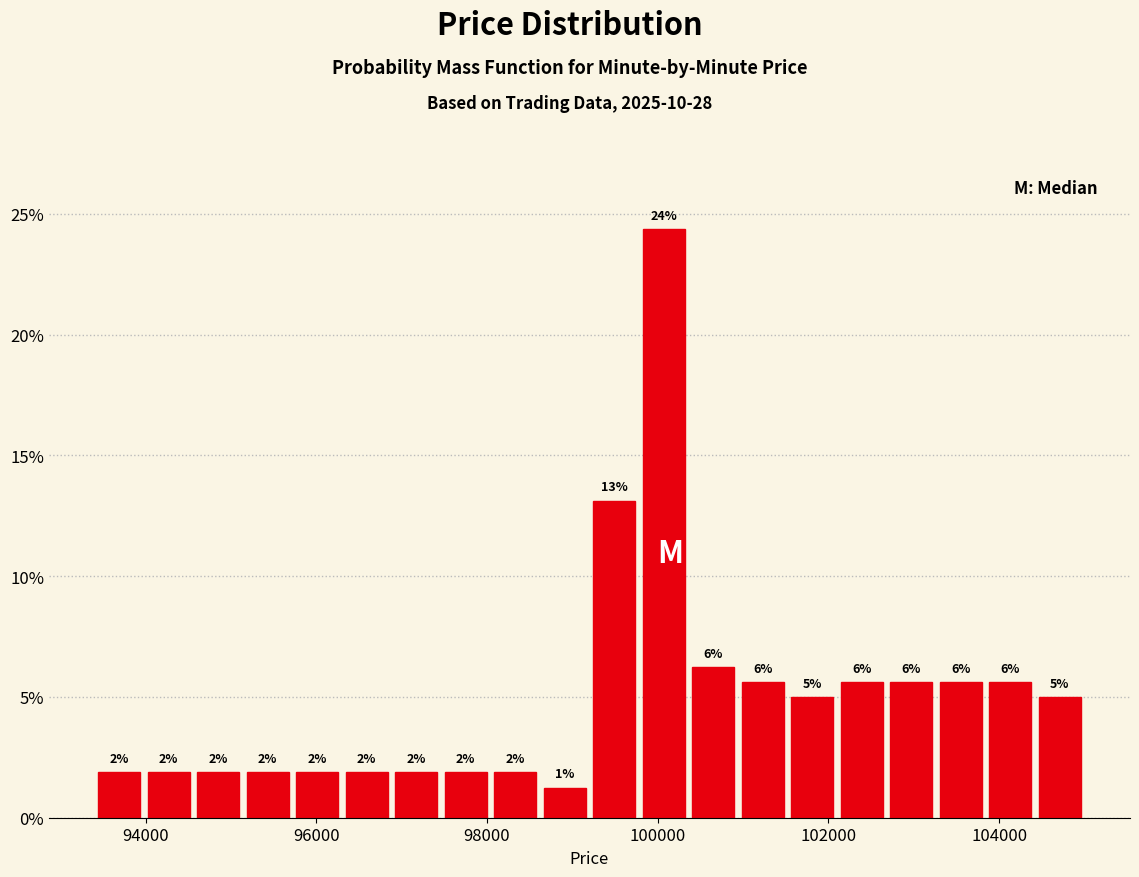

Around what value on the x-axis is the tallest bar? Give the approximate position of its centre, as read against the axis.

100000